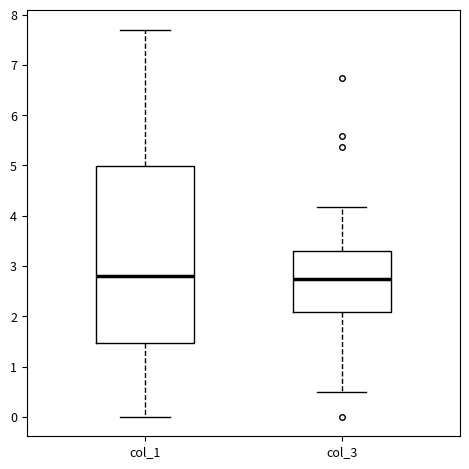

Where does the upper whisker of the box for col_1 end on the y-axis? The values are not printed on the chart, so give them approximately, as read against the axis.

7.7